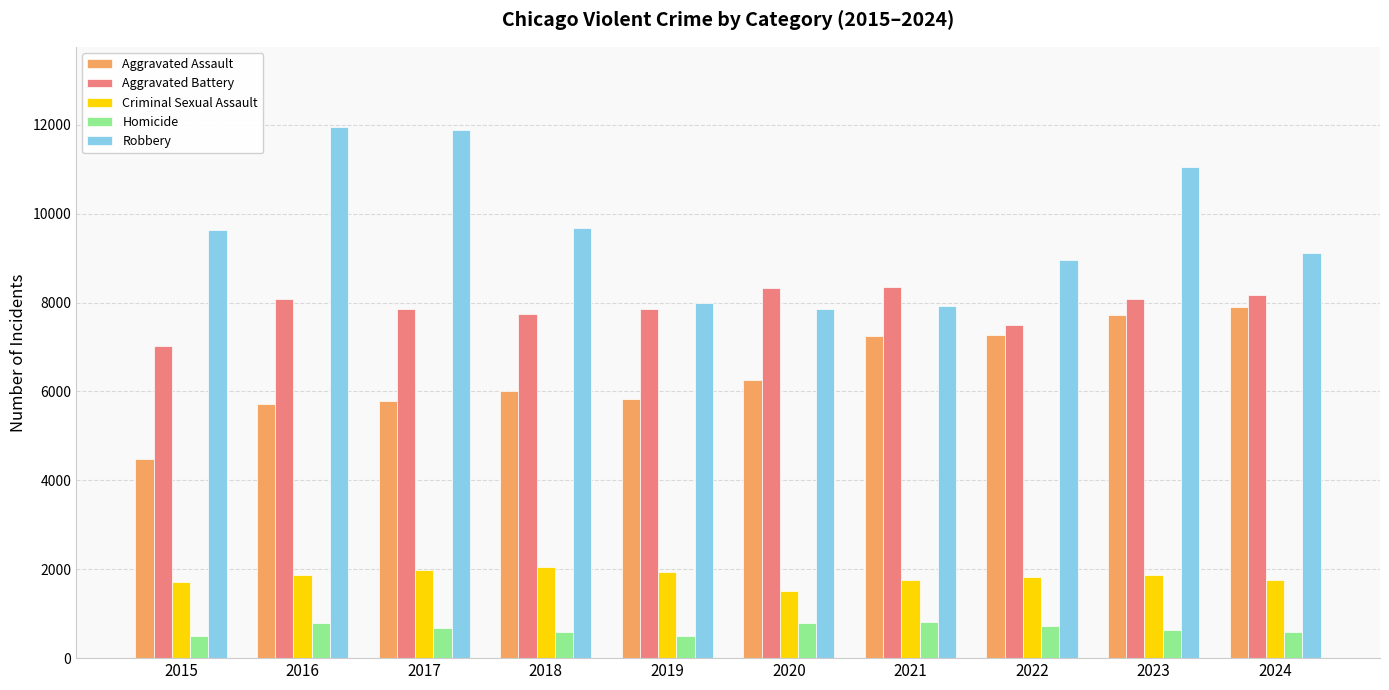

How many bars are there in total?

50